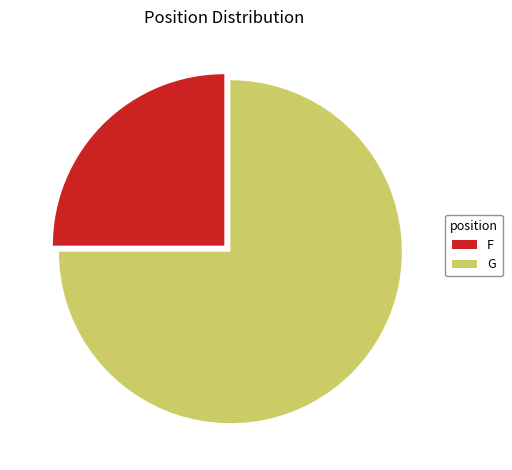

Approximately how many times larger is the value at F compared to G?

0.3